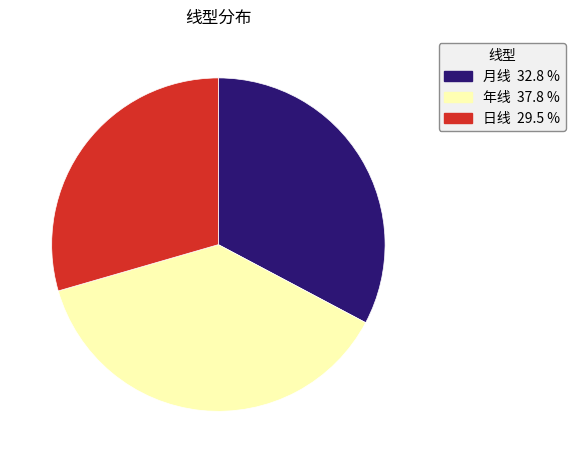

Is the sum of 月线 and 日线 greater than half?

Yes